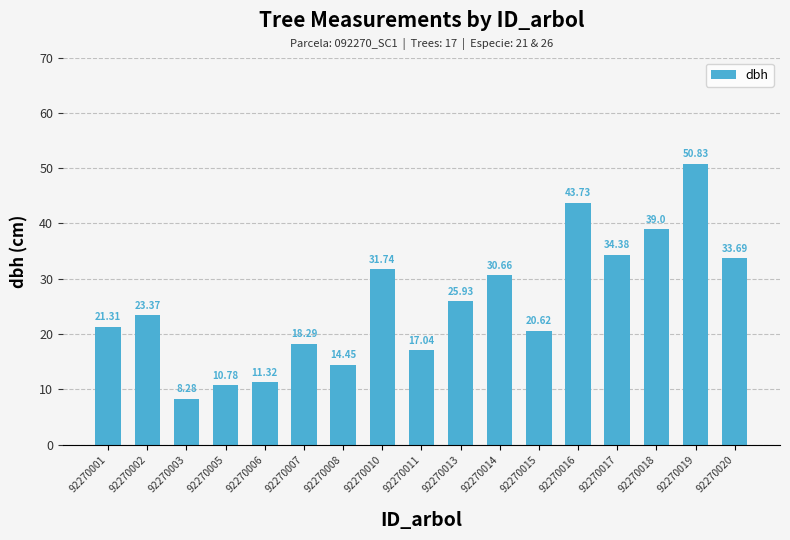

Does the chart contain any negative values?

No